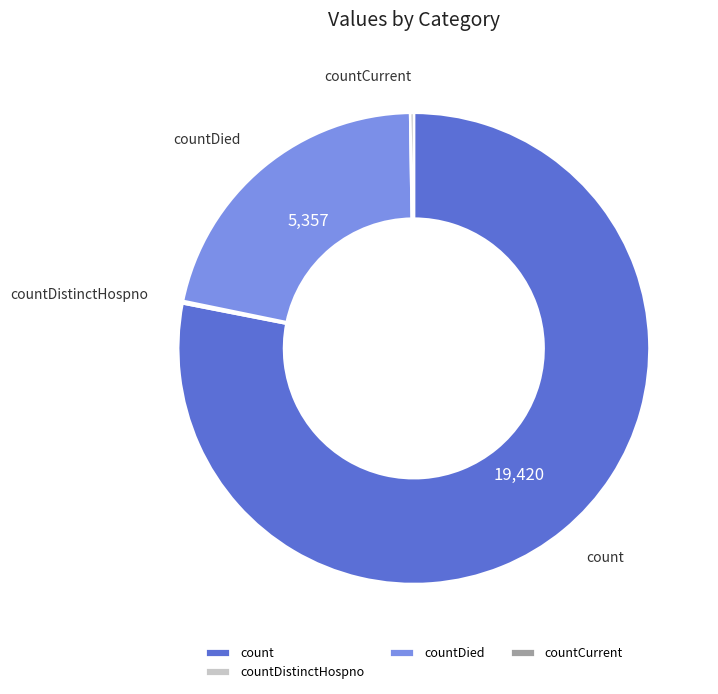

Which category accounts for the majority?

count